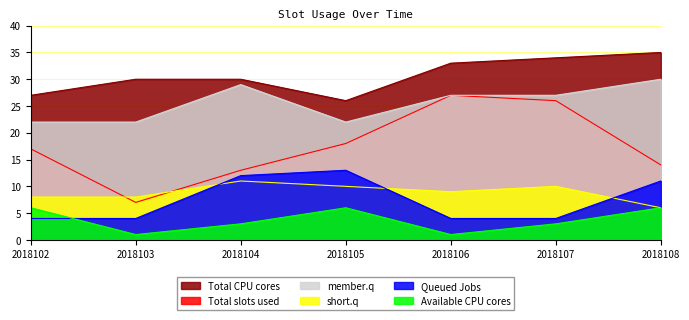

What is the highest value of the member.q series?

30